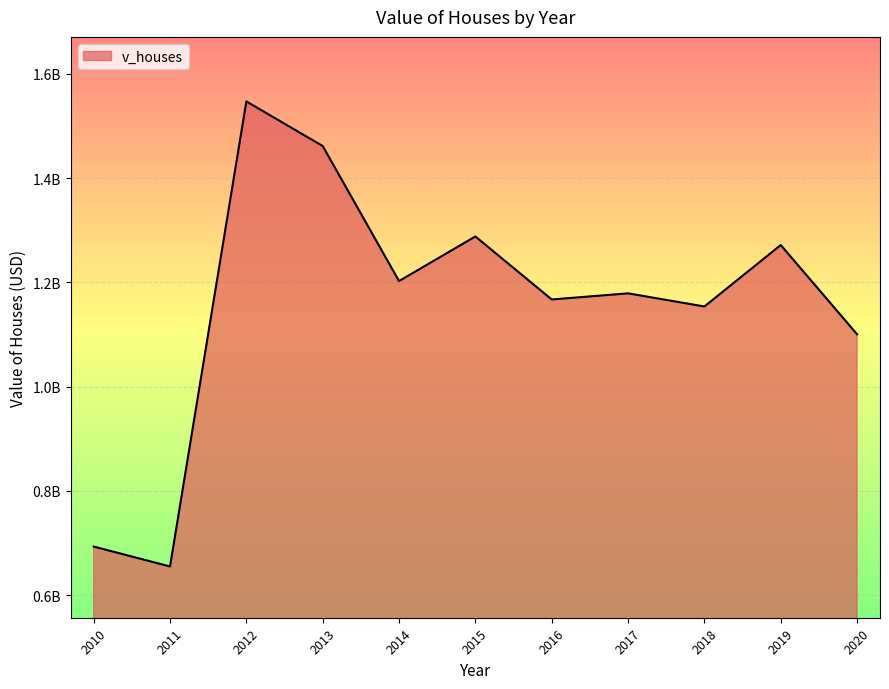

Is this an area chart (filled region under the line)?

Yes